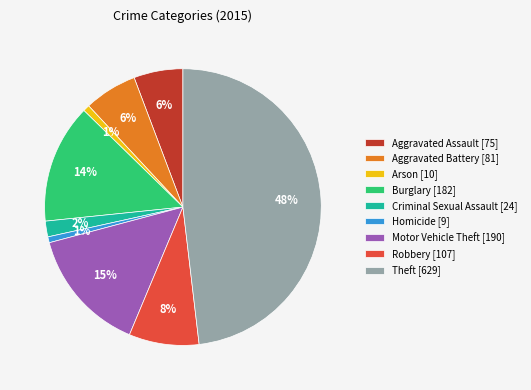

Is the sum of Homicide and Arson greater than half?

No